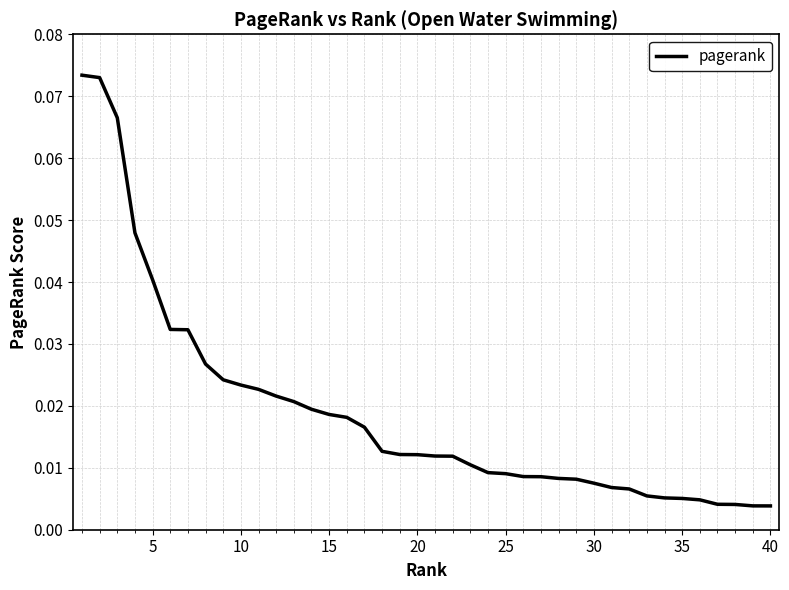

How many lines are shown in the chart?

1